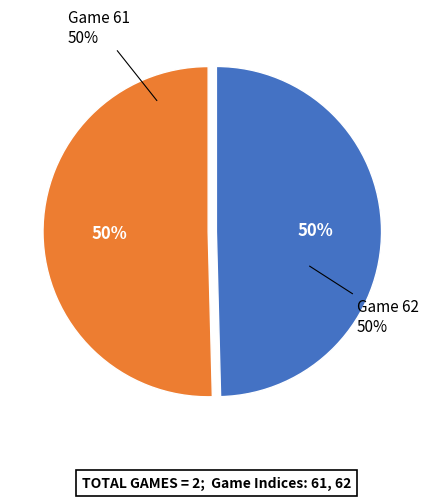

What is the largest slice in the pie chart?

62